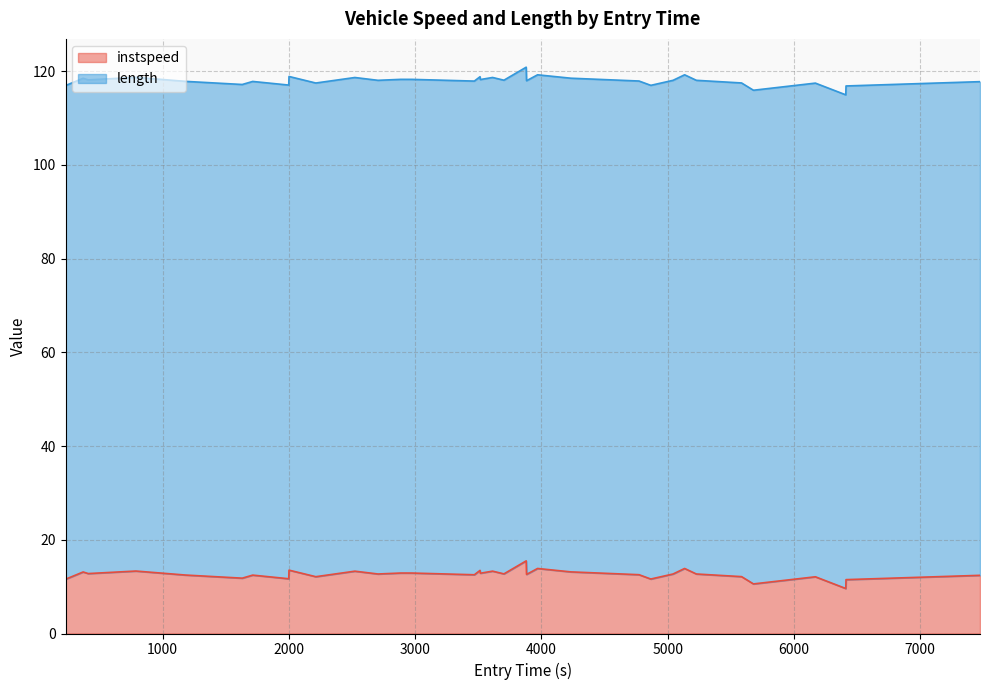

What is the average value?

12.6